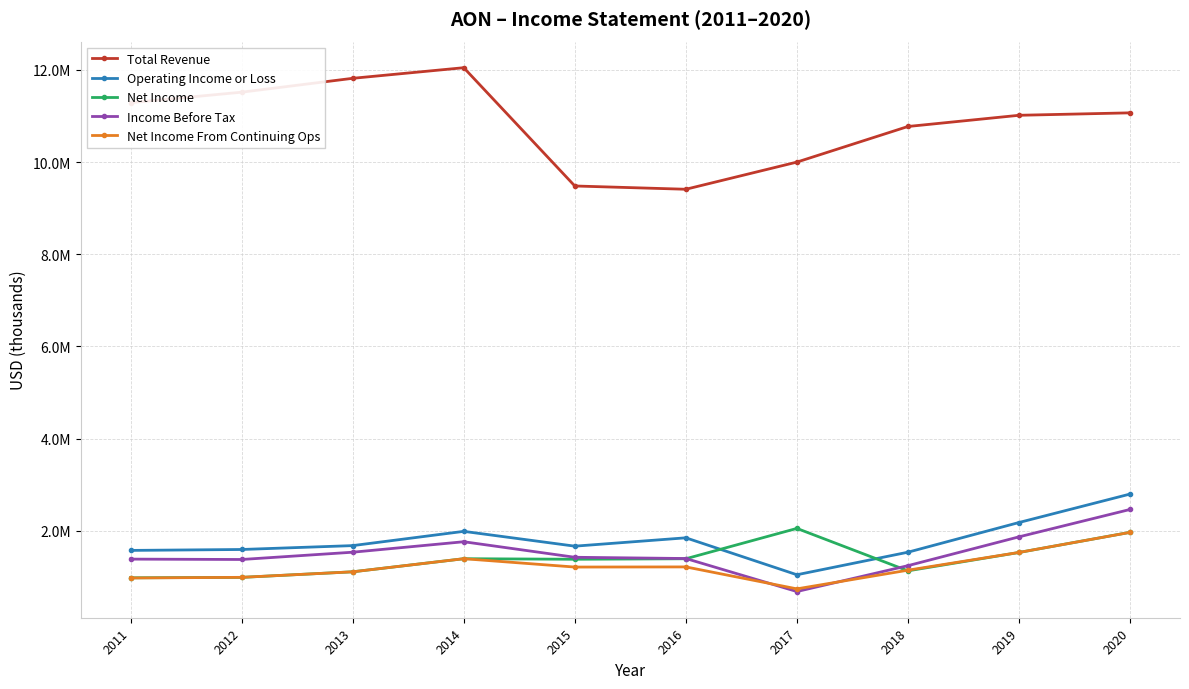

Which series has the largest total across all categories?

Total Revenue